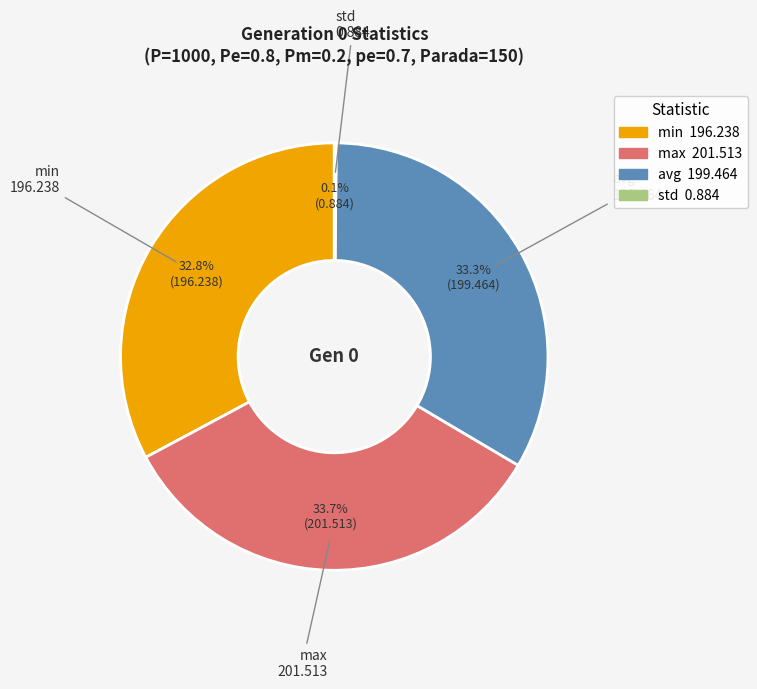

What is the ratio of the value at avg to the value at min?

1.0